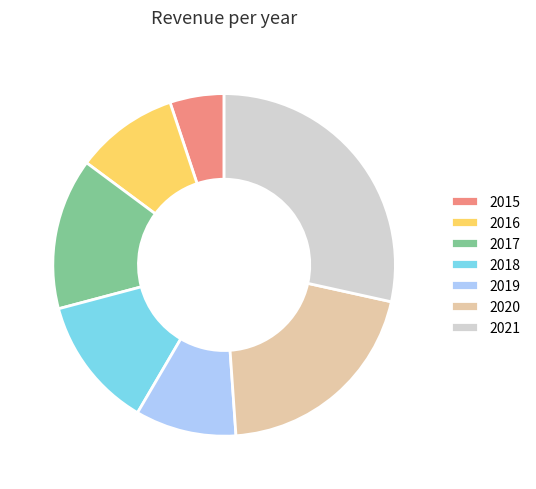

Is the sum of 2021 and 2016 greater than half?

No